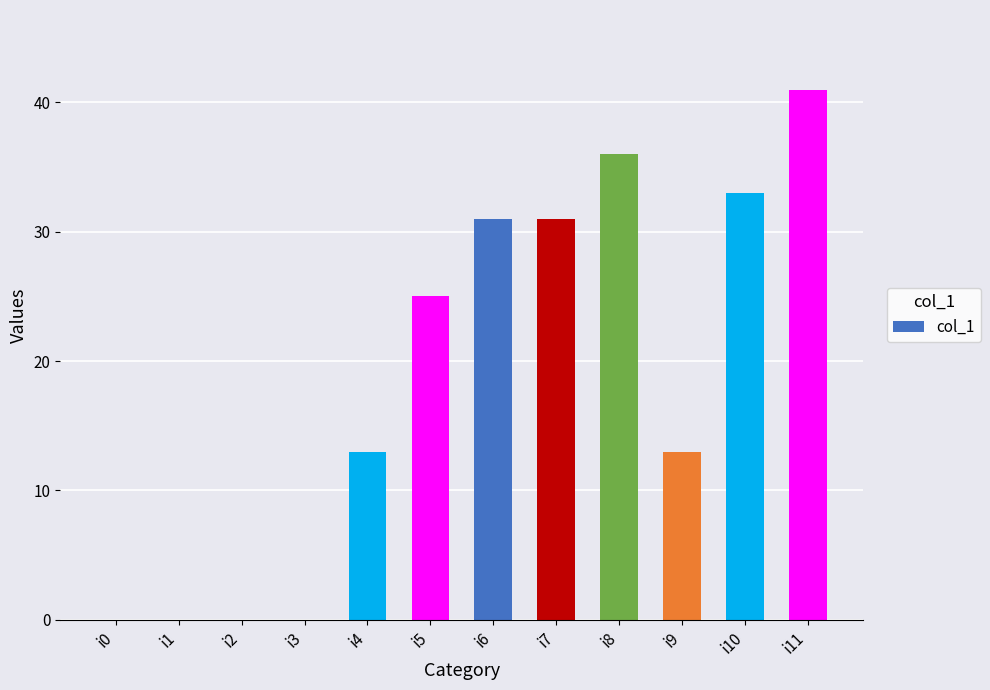

Which category has the highest value across all series?

i11